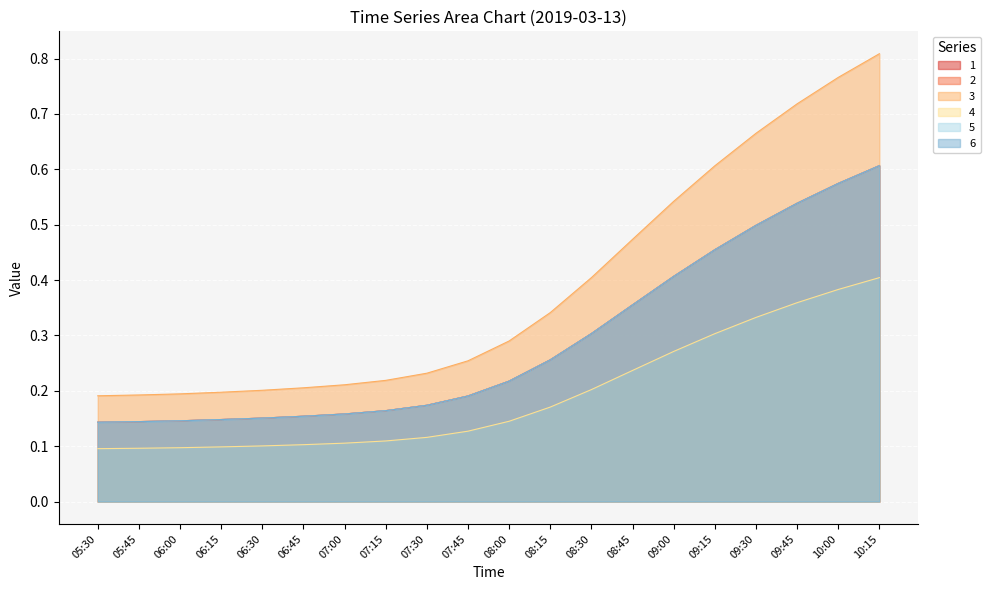

What is the label of the 7th point from the left?

07:00